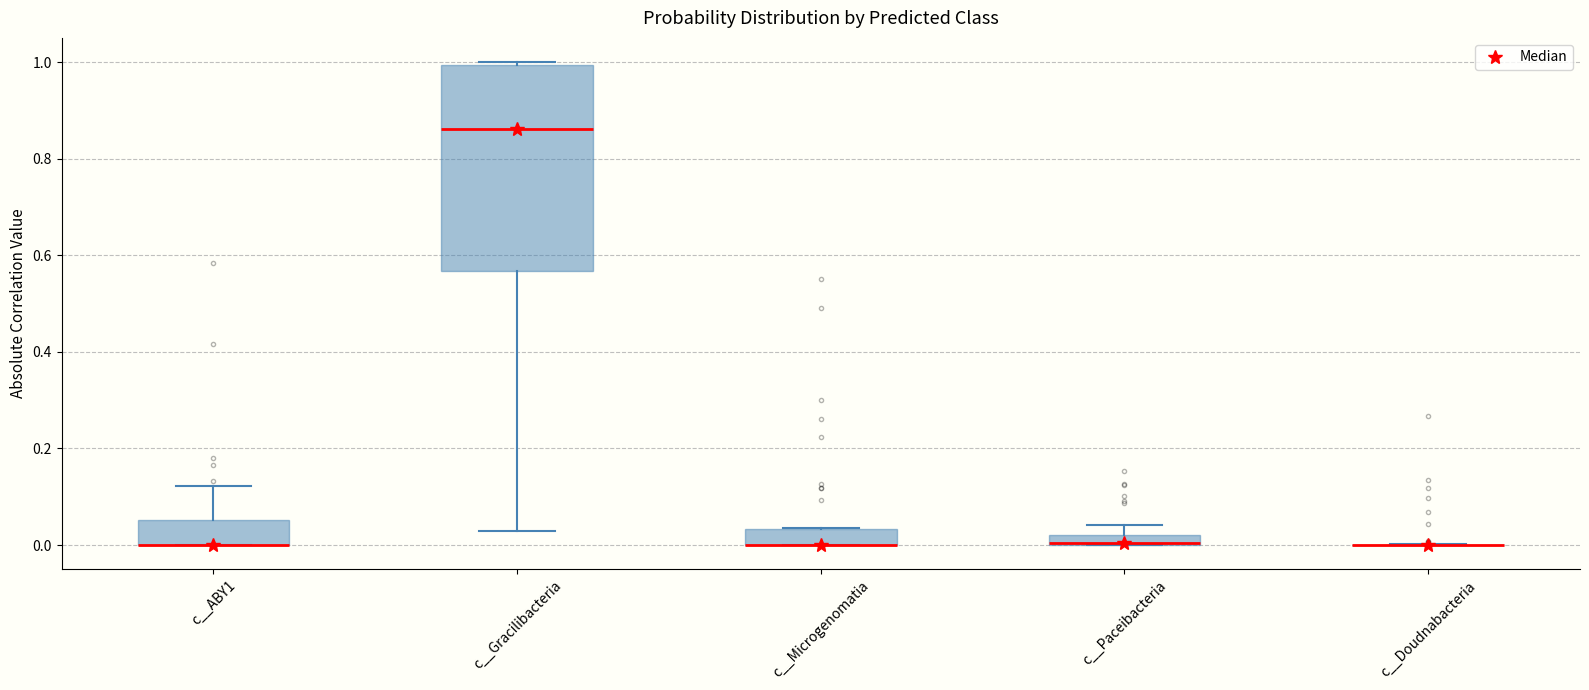

Where is the upper edge of the box for c__Microgenomatia on the y-axis? The values are not printed on the chart, so give them approximately, as read against the axis.

0.04